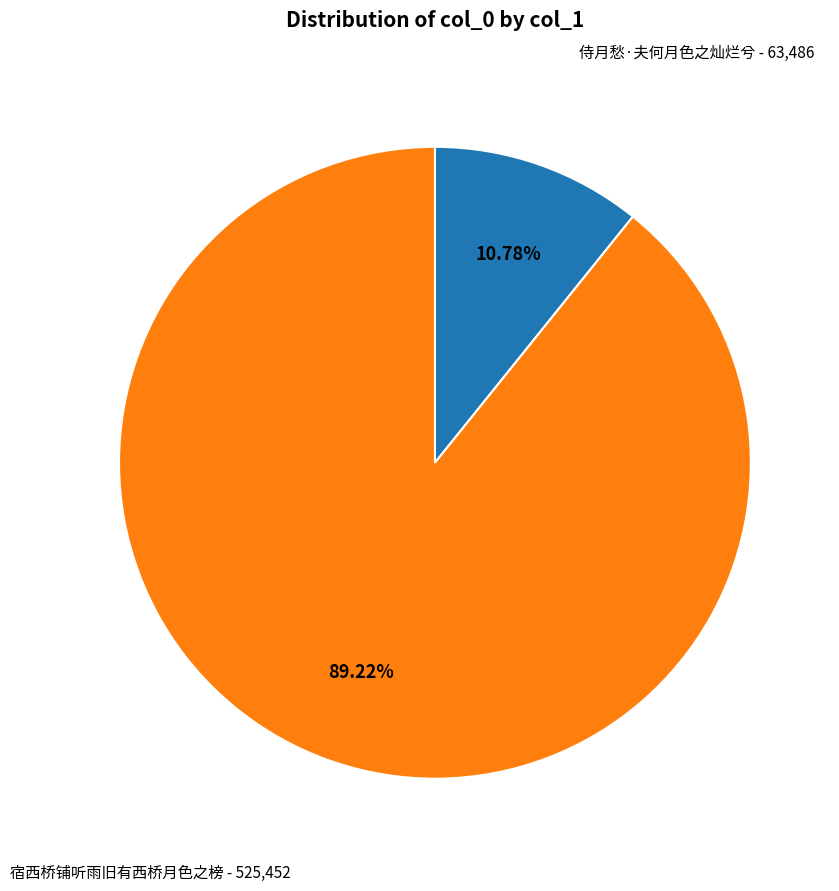

Which slice is the largest?

宿西桥铺听雨旧有西桥月色之榜